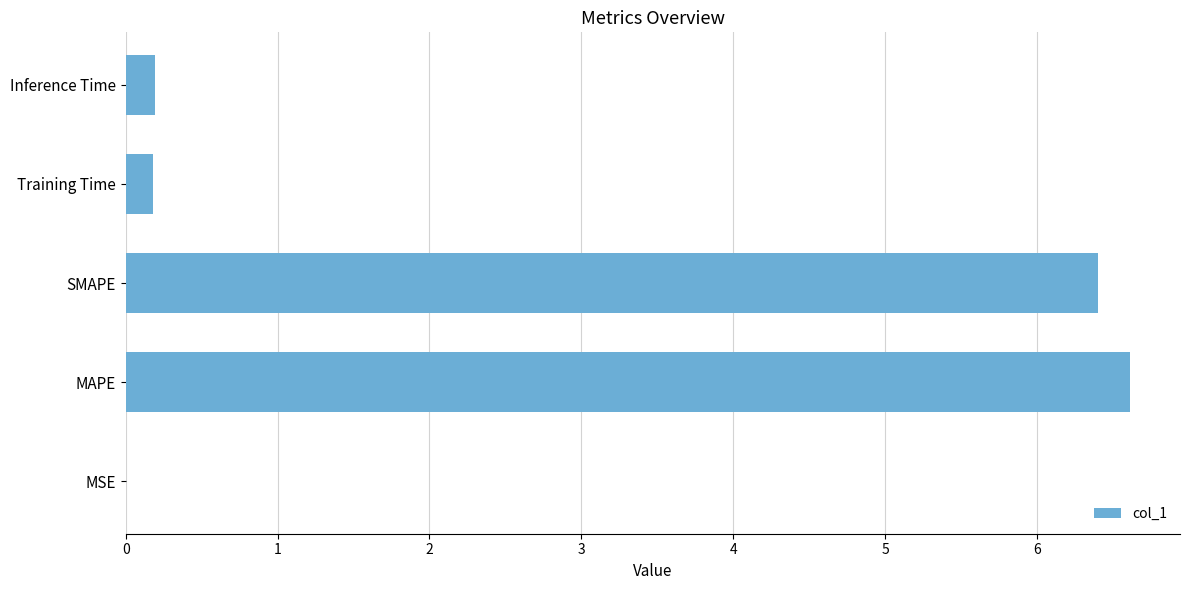

What is the greatest value displayed?

6.6